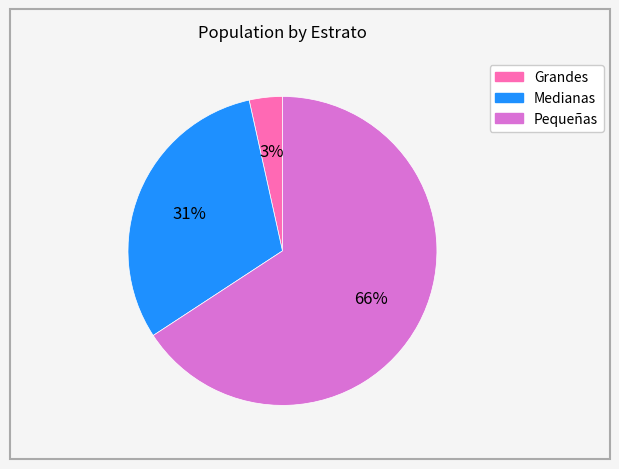

Which slice is the largest?

Pequeñas